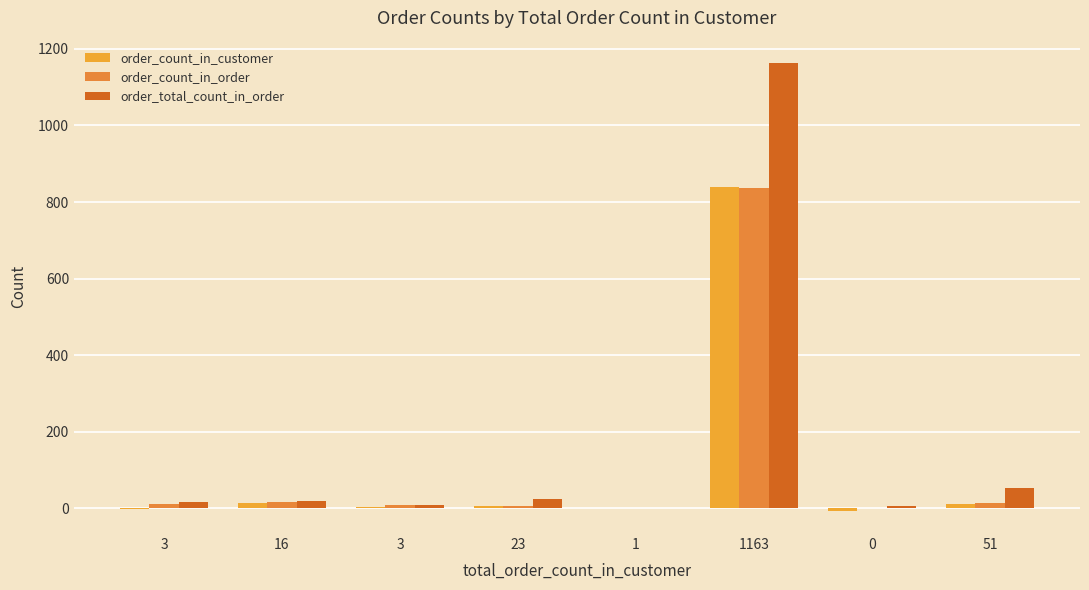

How many groups of bars are there?

8